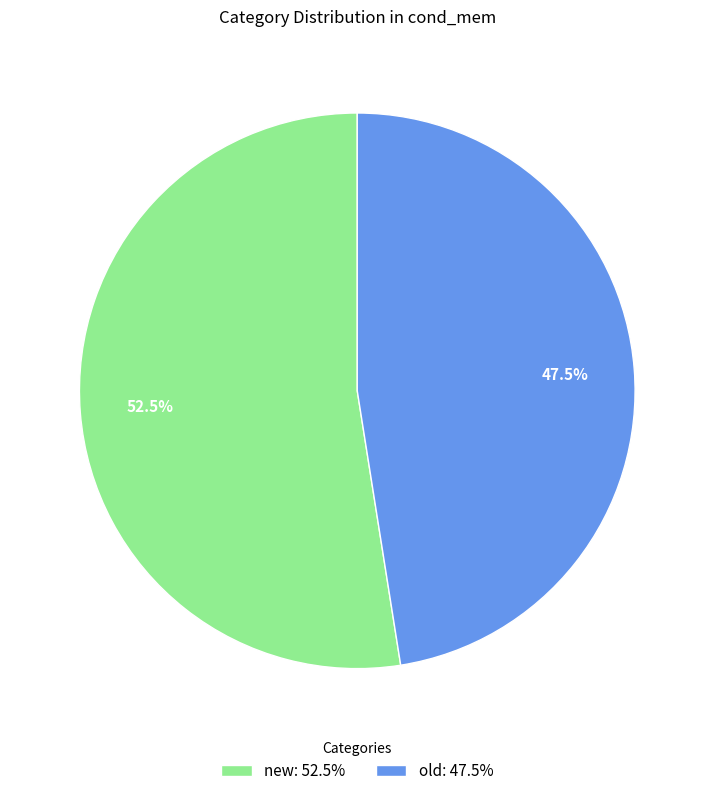

Is it true that old is 34% of the pie?

False